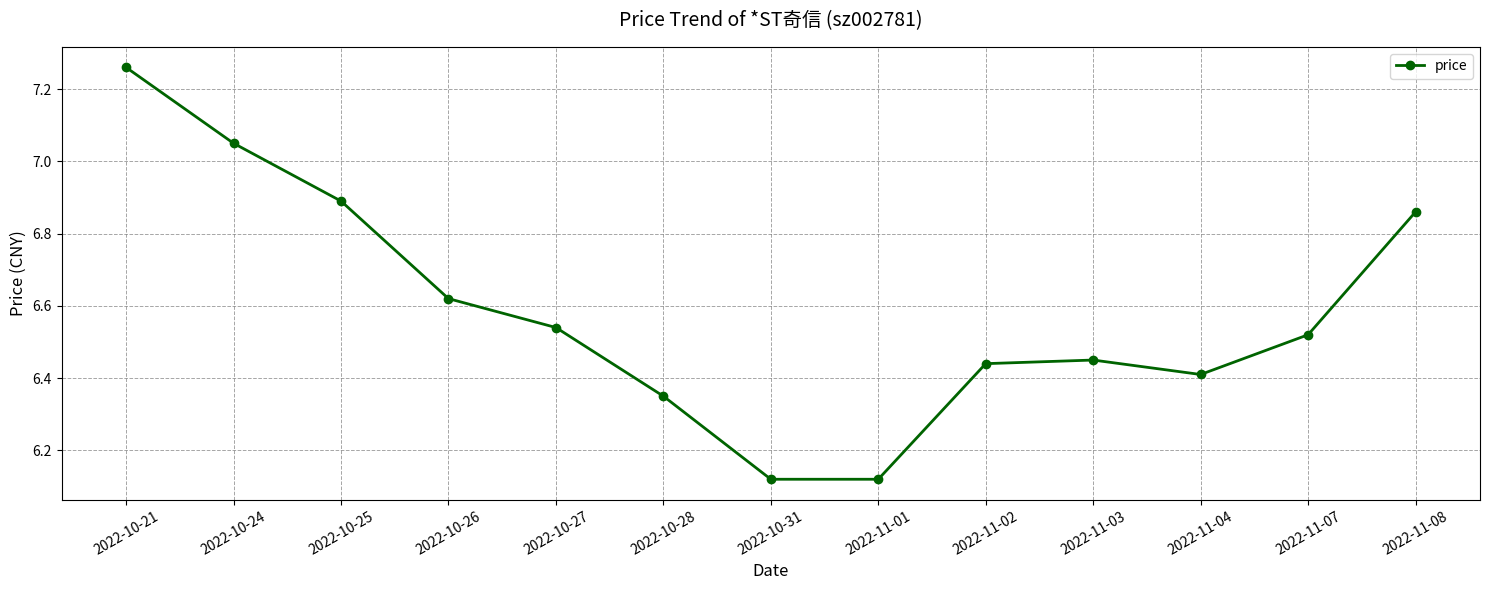

Between 2022-11-03 and 2022-11-01, which is larger?

2022-11-03